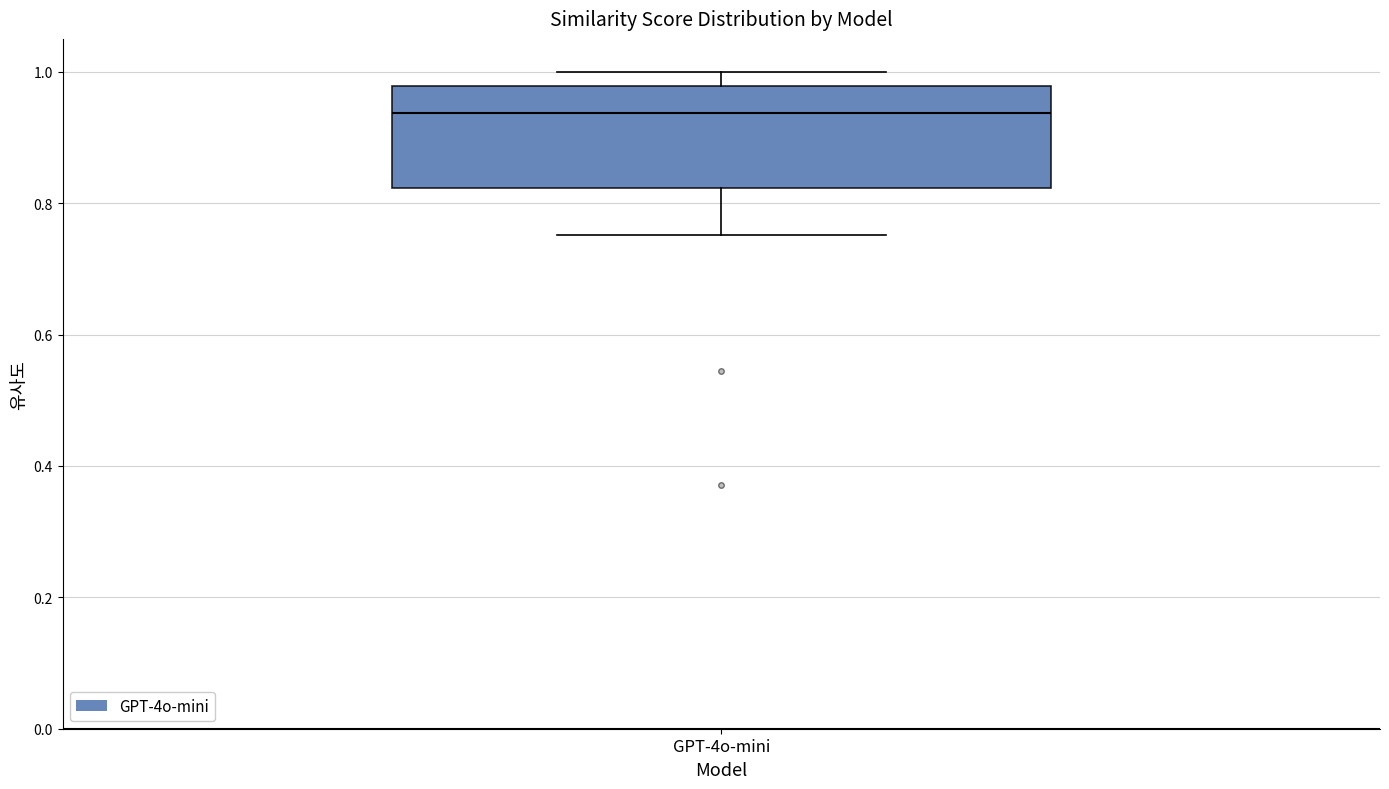

Where does the median line of the box for GPT-4o-mini sit on the y-axis? The values are not printed on the chart, so give them approximately, as read against the axis.

0.94